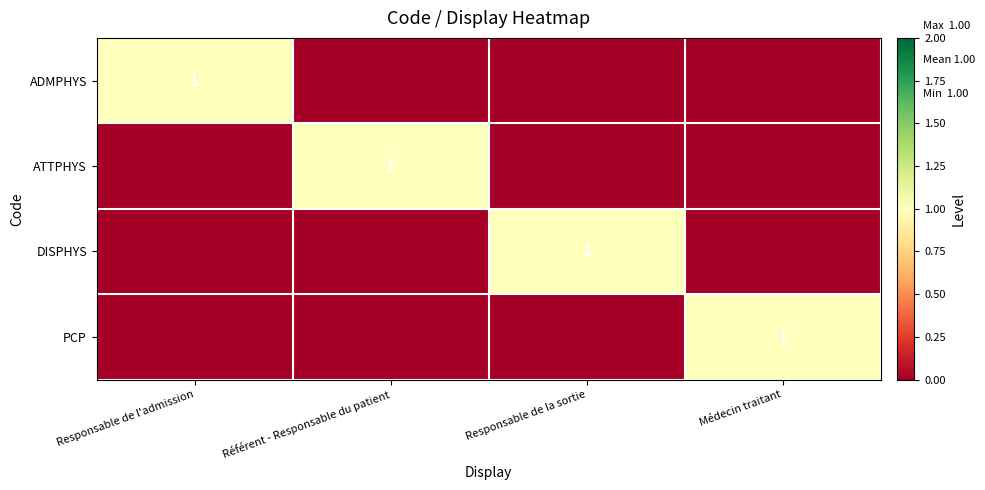

Between Responsable de la sortie and Médecin traitant, which is larger?

Responsable de la sortie